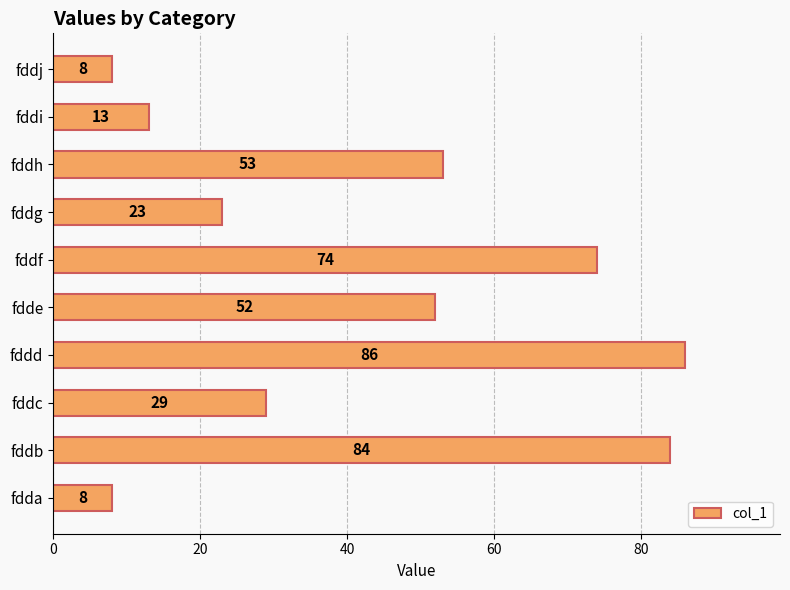

Which has a higher value, fddc or fddf?

fddf